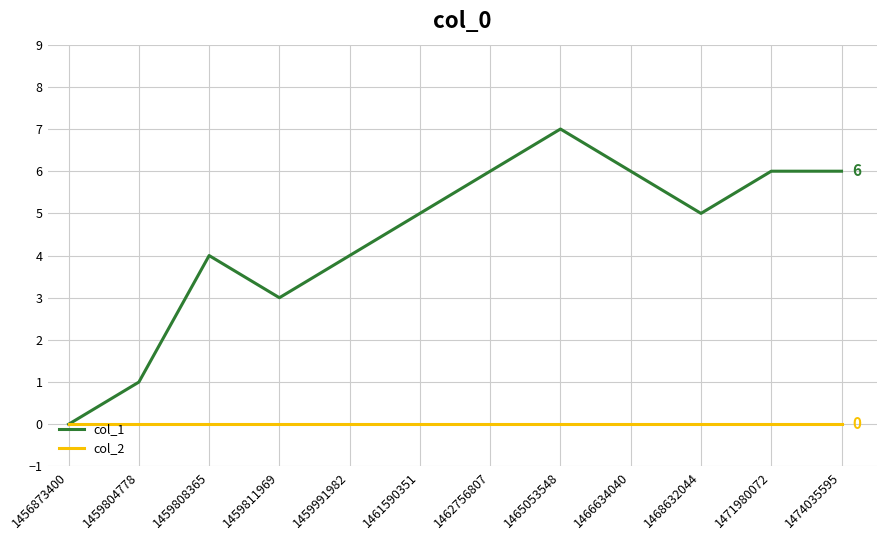

Which series has the largest range (max minus min)?

col_1